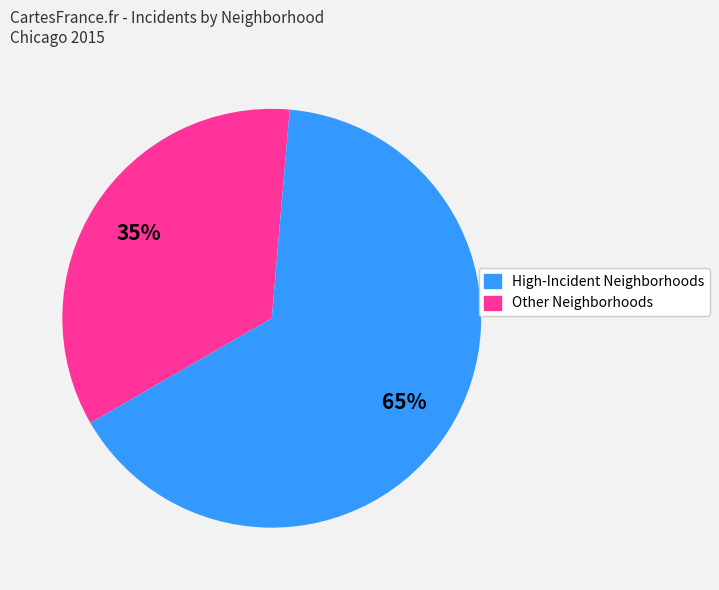

Is there a majority slice in this chart?

Yes